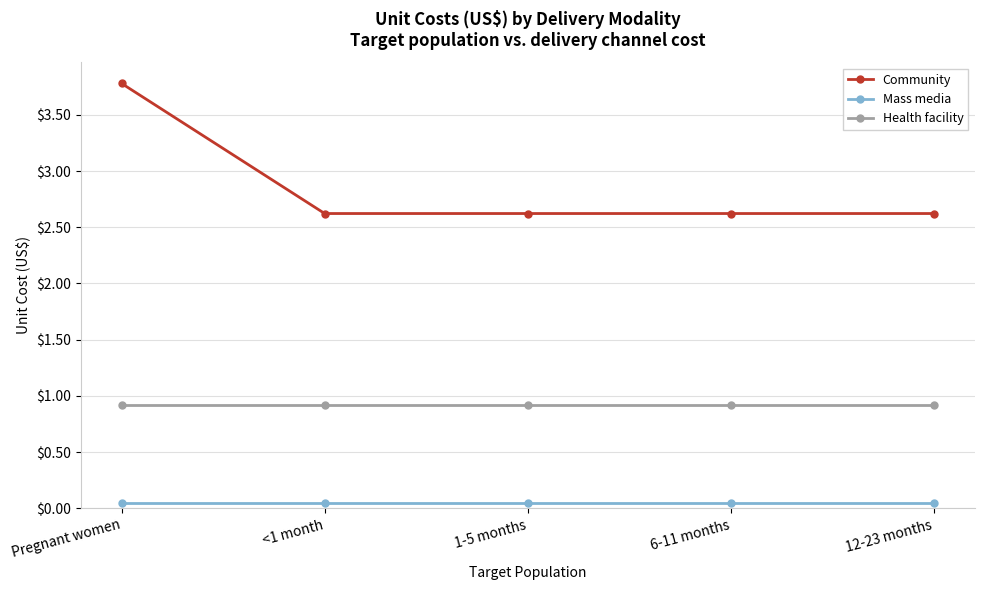

True or false: Mass media and Health facility intersect in this chart.

False